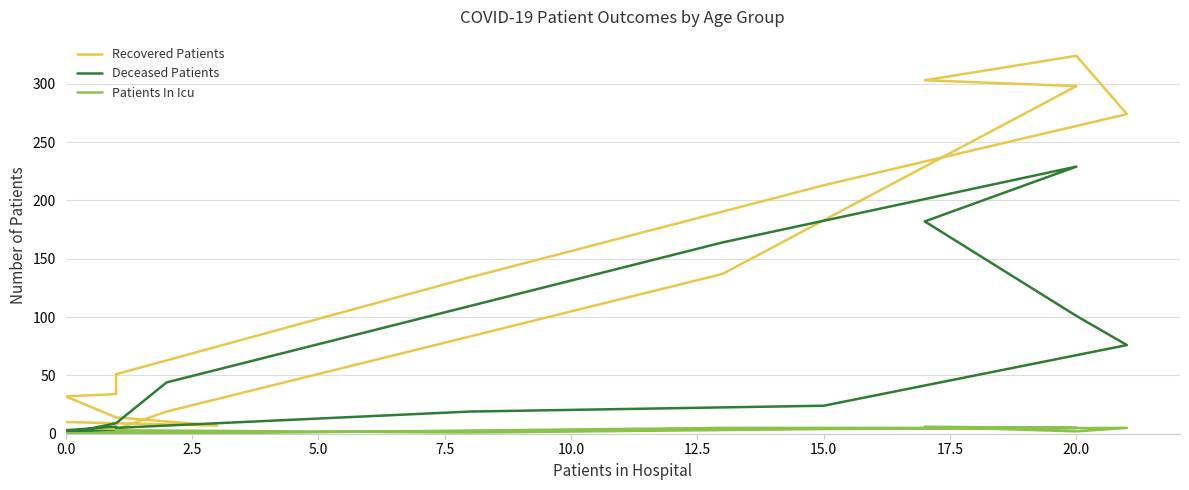

Count the Patients In Icu values in the range 0 to 5.

15